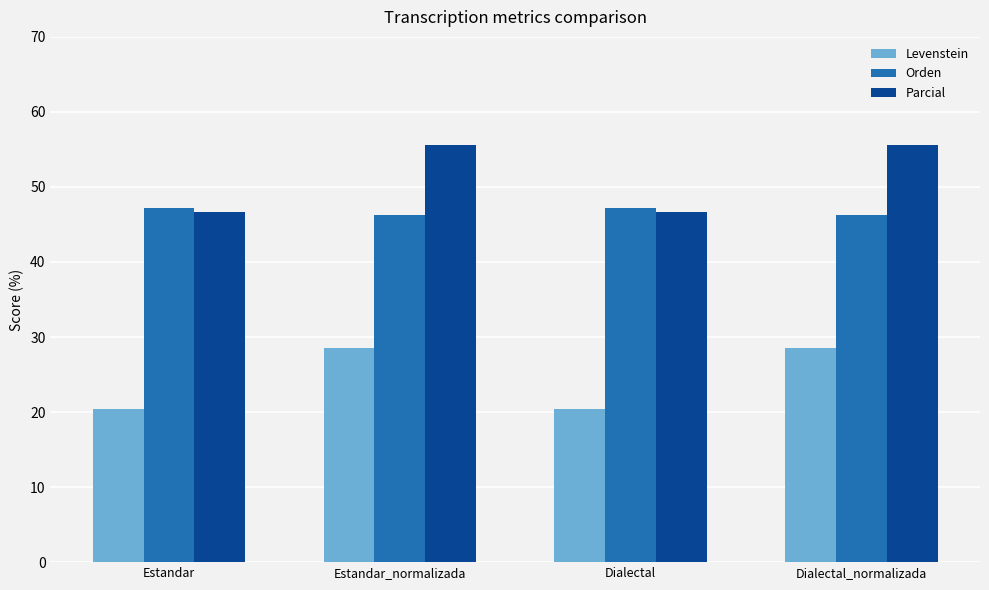

How many values in the Orden series are below 47?

2